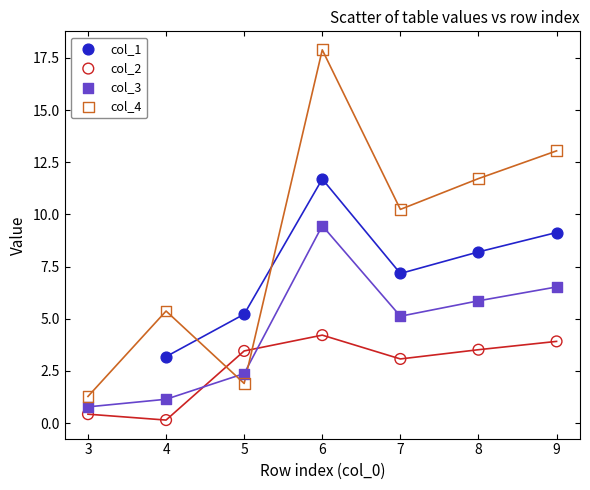

Which series contains the lowest Y value?

col_2